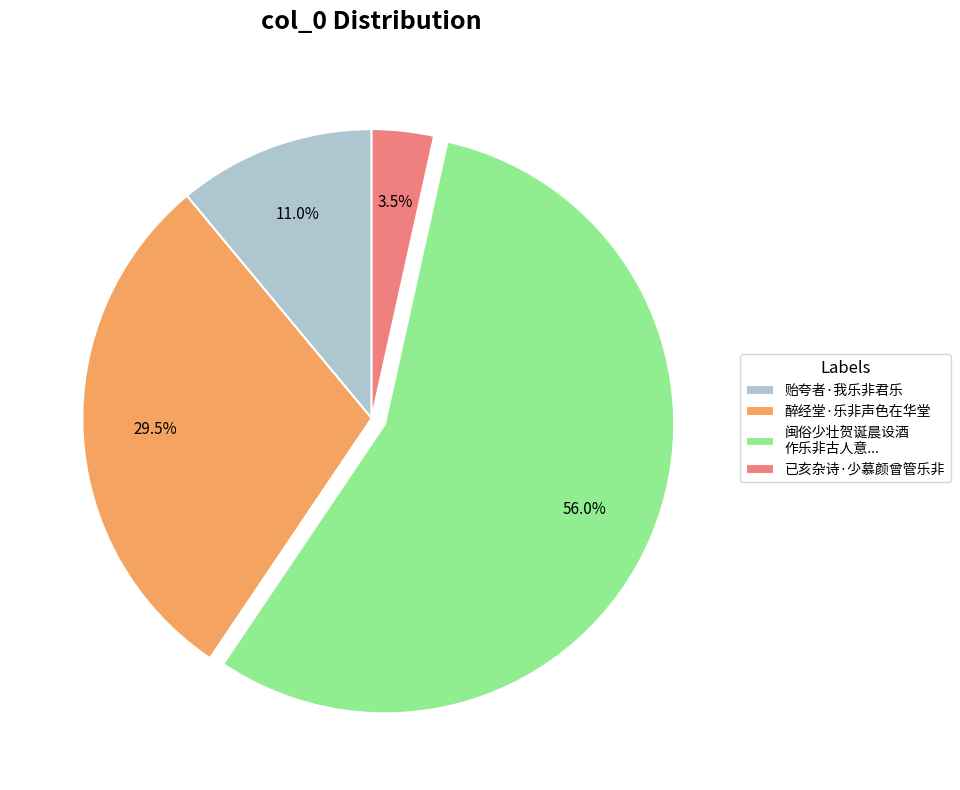

Is there a majority slice in this chart?

Yes